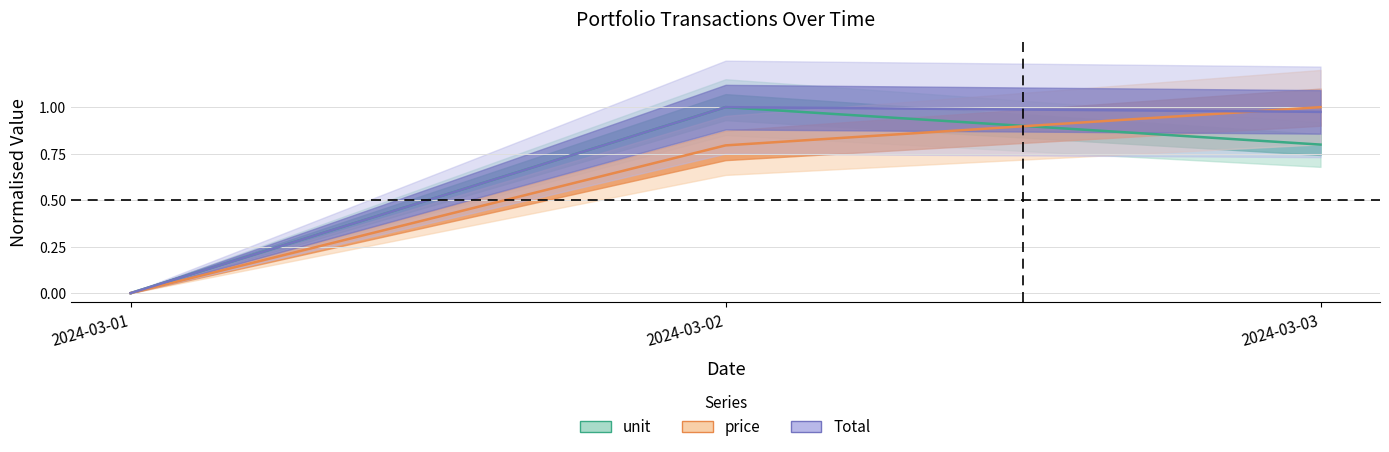

List the series in order of their peak value, lowest first.

unit, price, Total